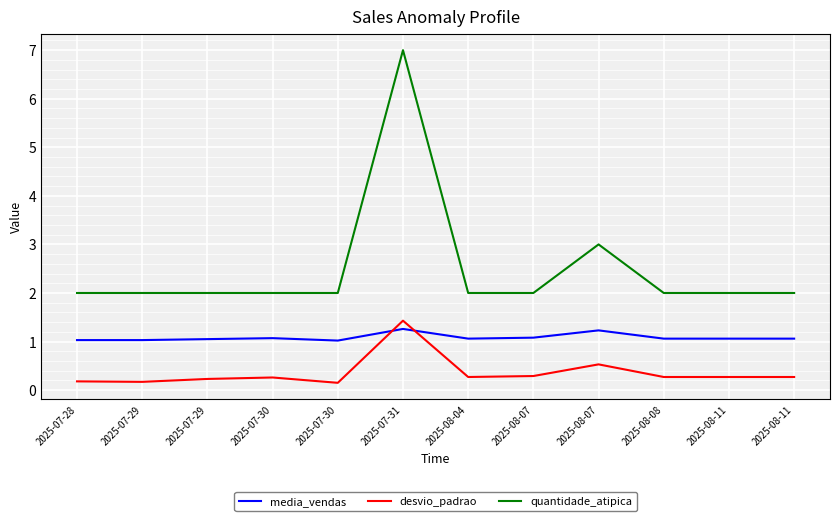

How many interior local peaks does the media_vendas series have?

3